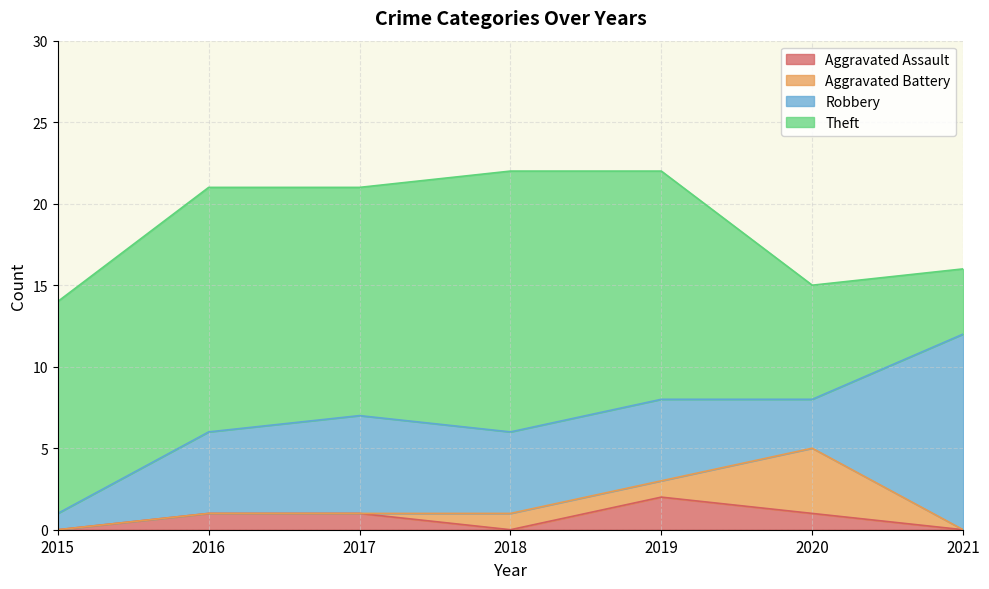

What is the total value across all series at 2016?

21